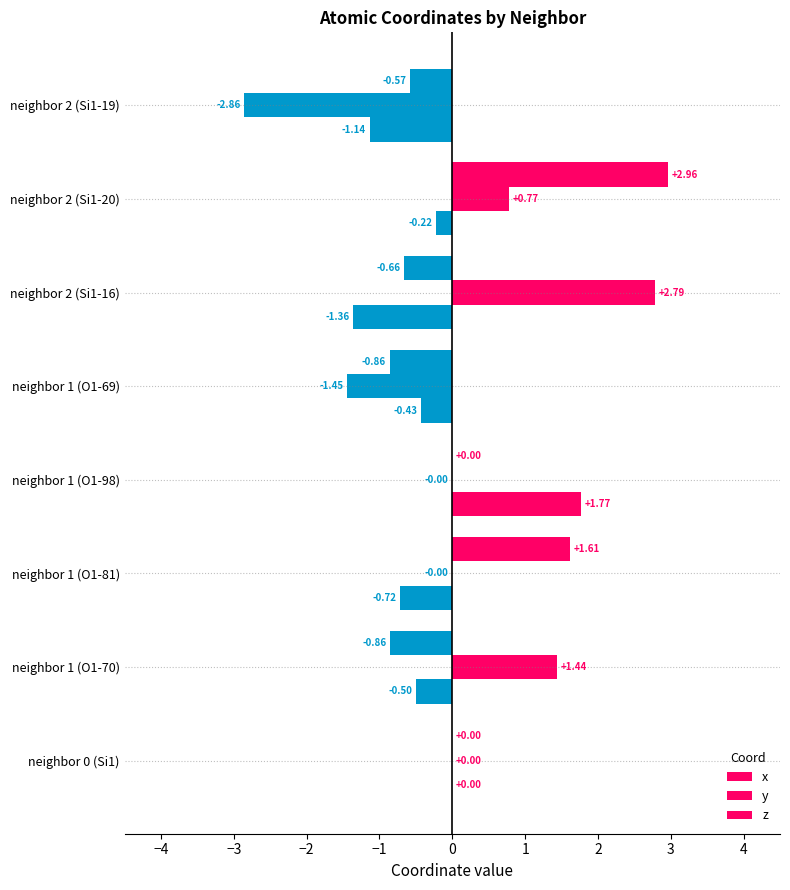

Count the number of categories in the chart.

8